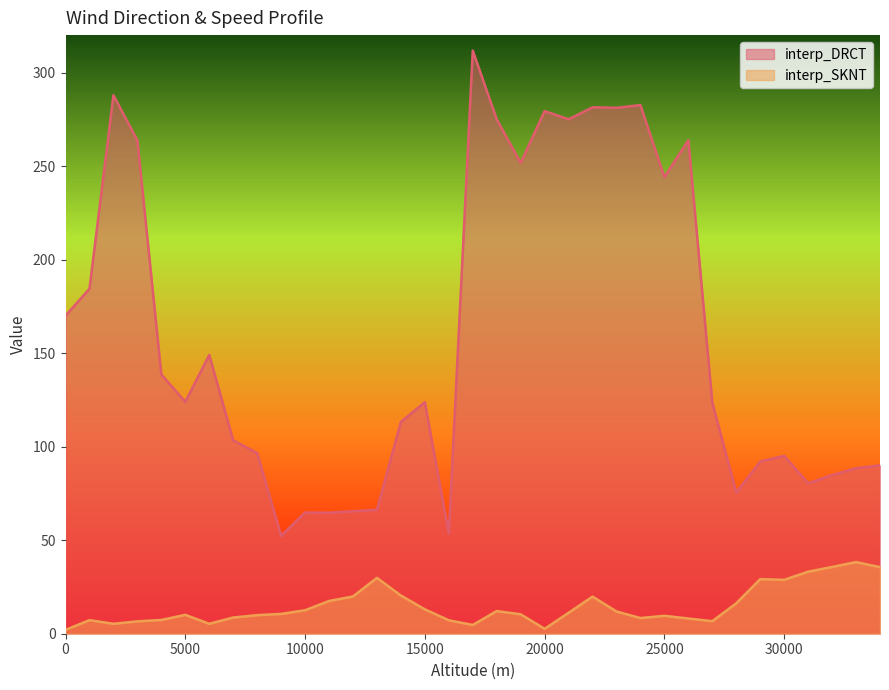

How many interior local peaks does the interp_SKNT series have?

8